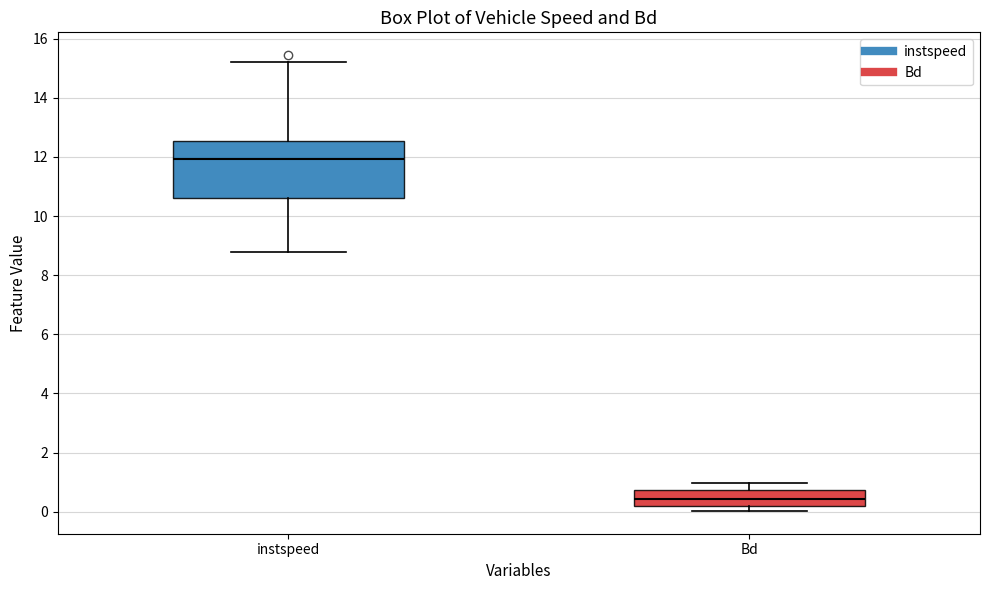

Which box has the highest median line?

instspeed